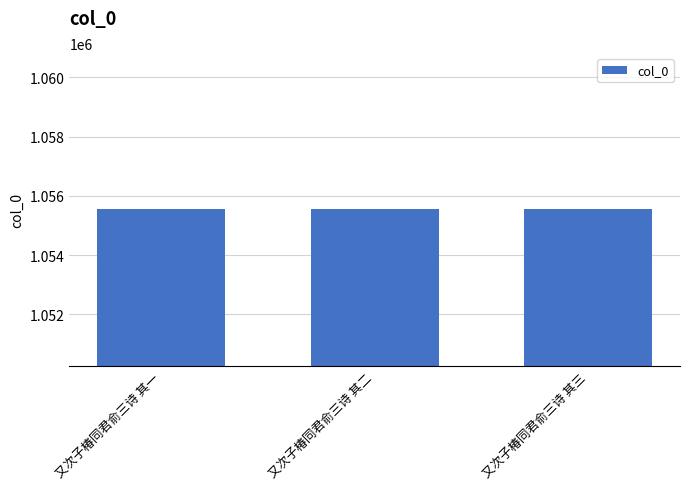

What is the average value?

1055539